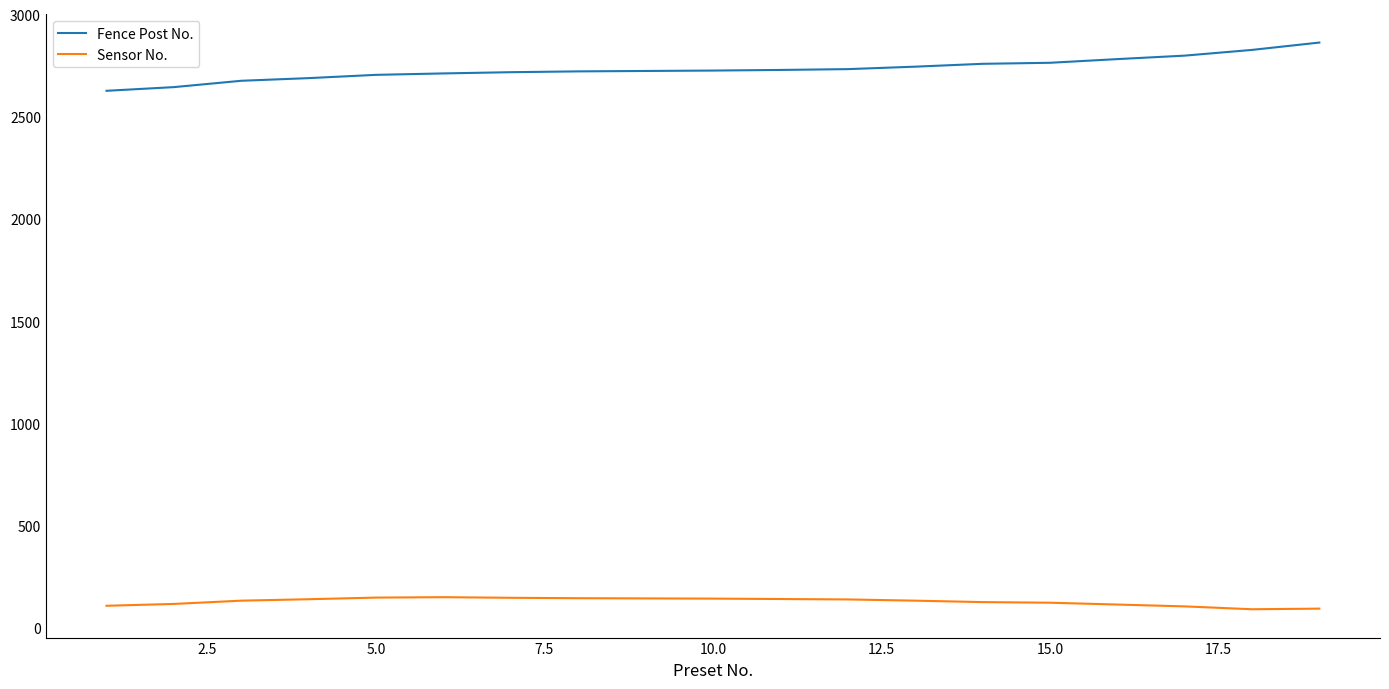

What is the difference between the maximum and minimum values in the Sensor No. series?

59